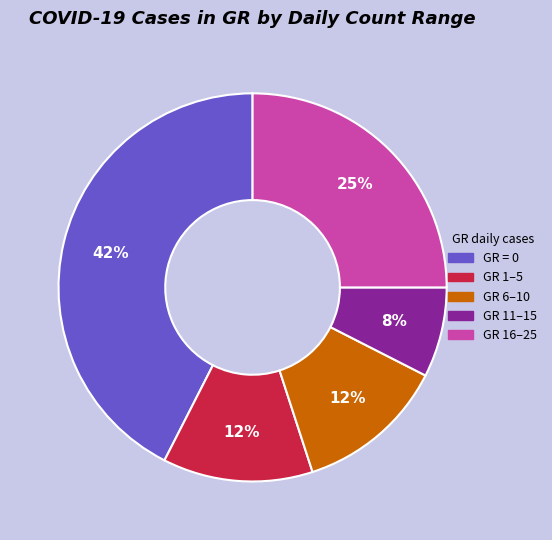

True or false: GR = 0 accounts for 30% of the total.

False